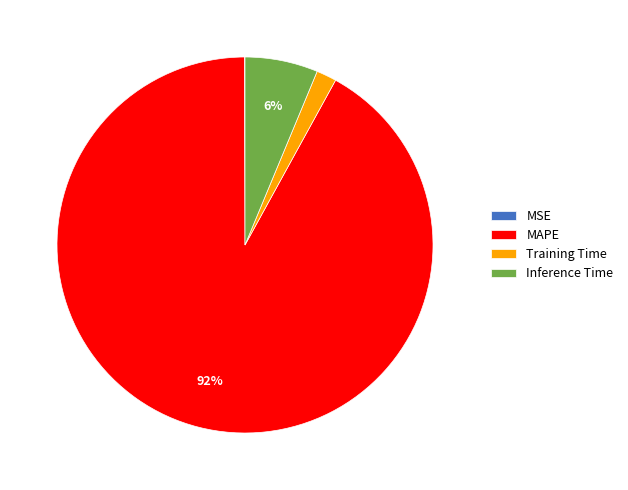

Combined, do Training Time and MAPE account for over 50%?

Yes